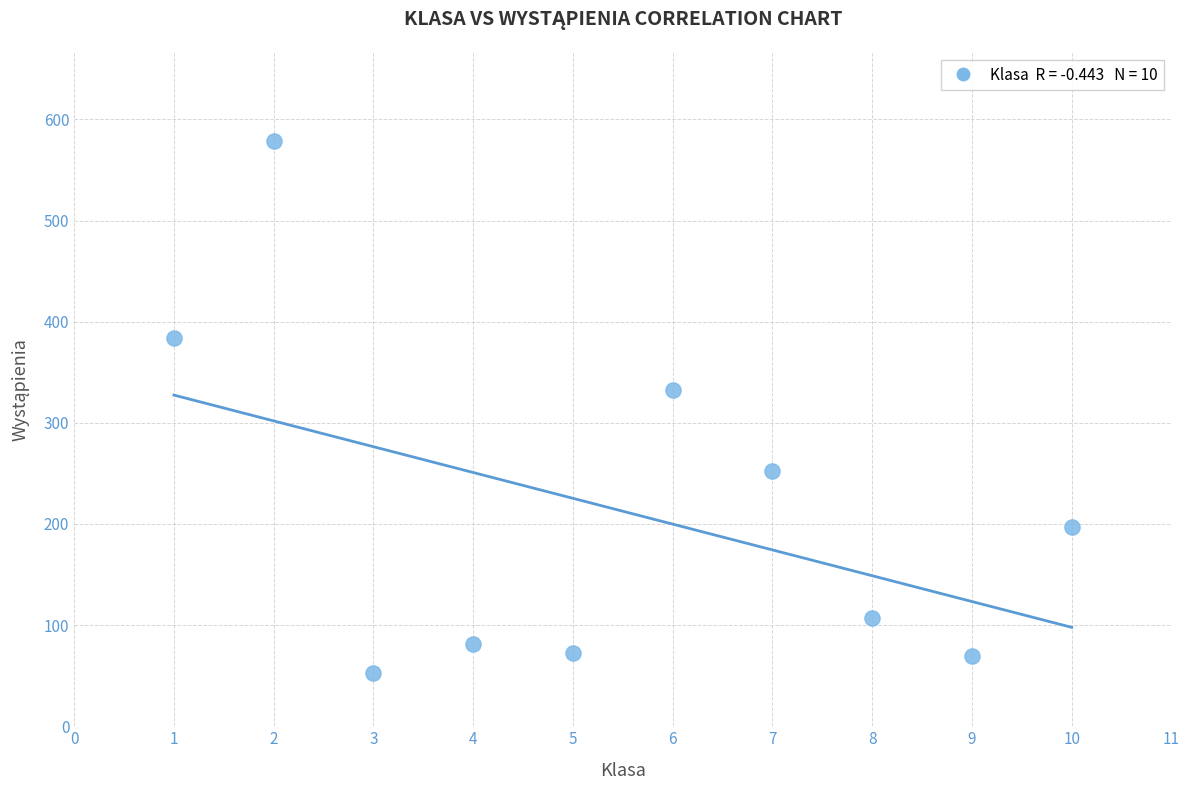

What is the range of Y values (max minus min)?

526